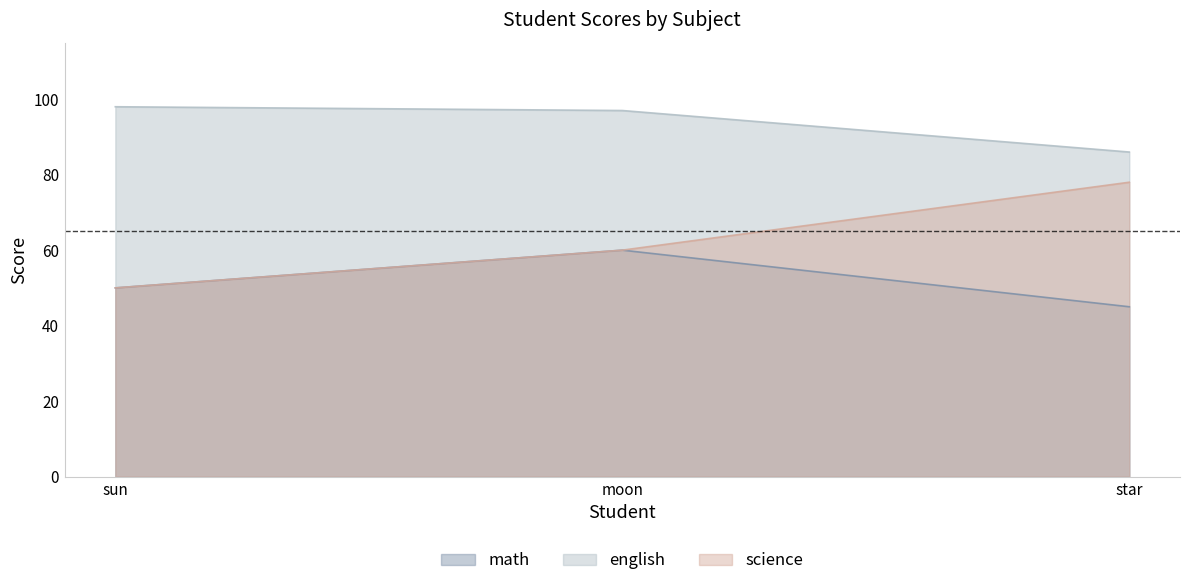

List the series in order of their overall mean, highest first.

english, science, math